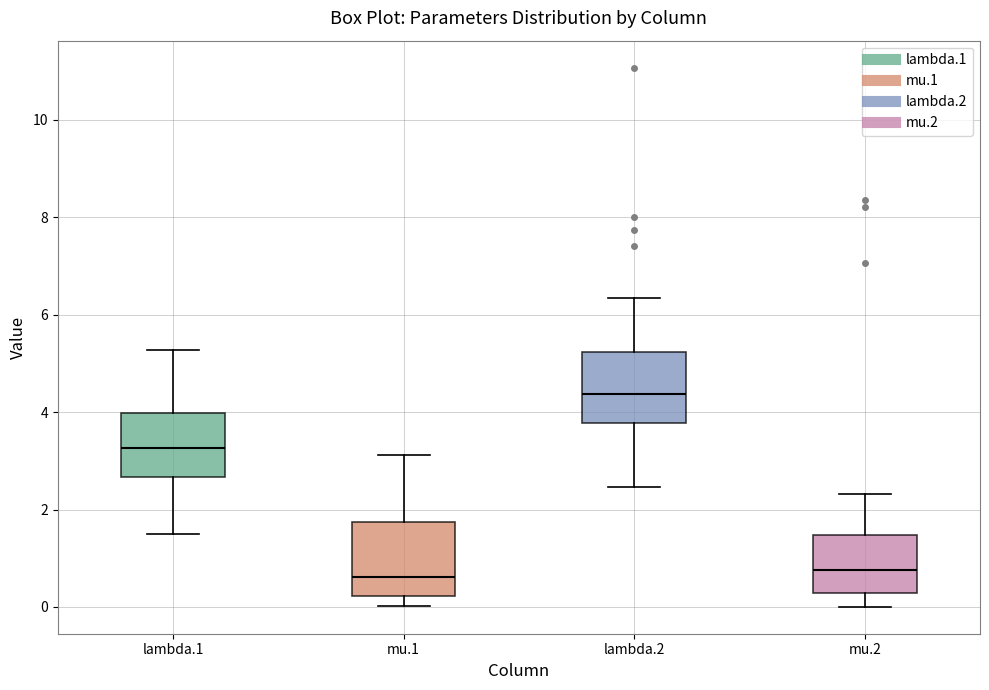

Reading left to right, read every box against the y-axis: the position of its median line, the range the box covers, and the ends of its whiskers. The values are not printed on the chart, so give them approximately, as read against the axis.

lambda.1: median 3.2, box 2.6 to 4.0, whiskers 1.6 to 5.2
mu.1: median 0.6, box 0.2 to 1.8, whiskers 0.0 to 3.2
lambda.2: median 4.4, box 3.8 to 5.2, whiskers 2.4 to 6.4
mu.2: median 0.8, box 0.2 to 1.4, whiskers 0.0 to 2.4